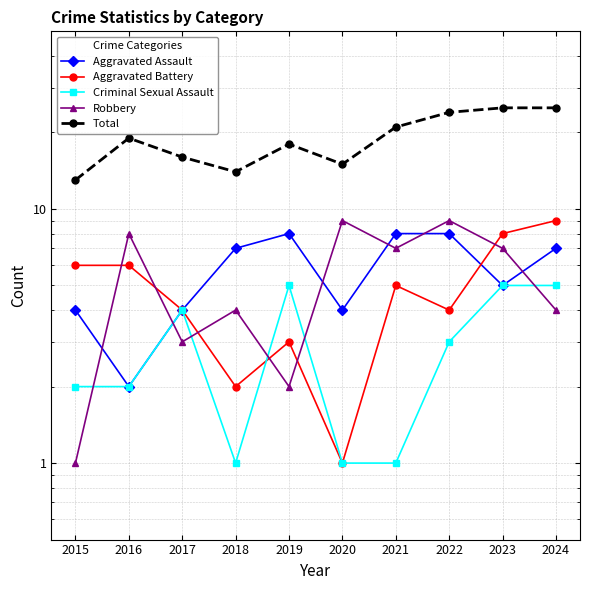

What is the difference between the second highest and minimum values in the Criminal Sexual Assault series?

4